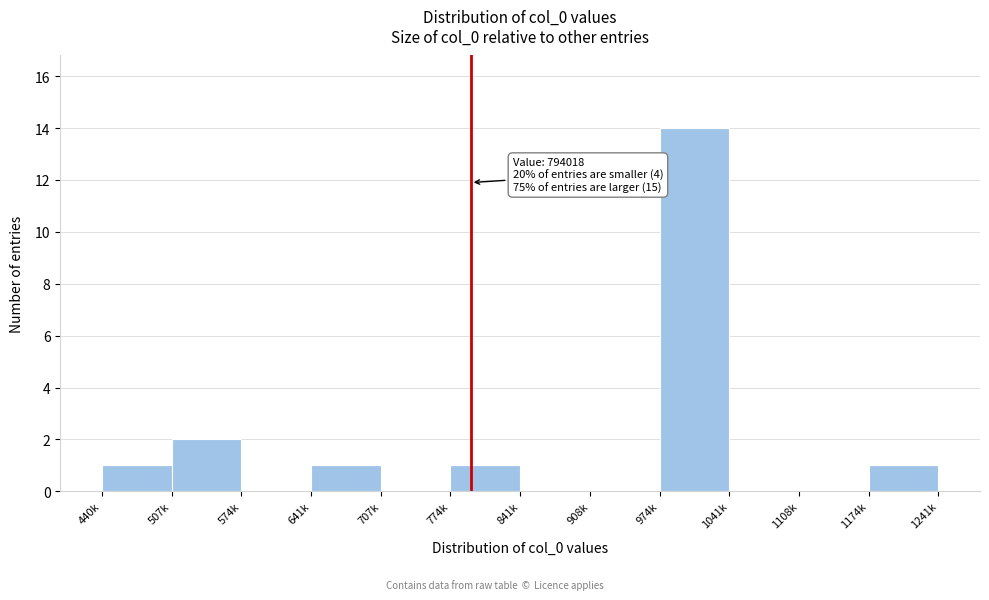

Reading right to left, what are all the values shown in this chart?

1174k=1	1108k=0	1041k=0	974k=14	908k=0	841k=0	774k=1	707k=0	641k=1	574k=0	507k=2	440k=1